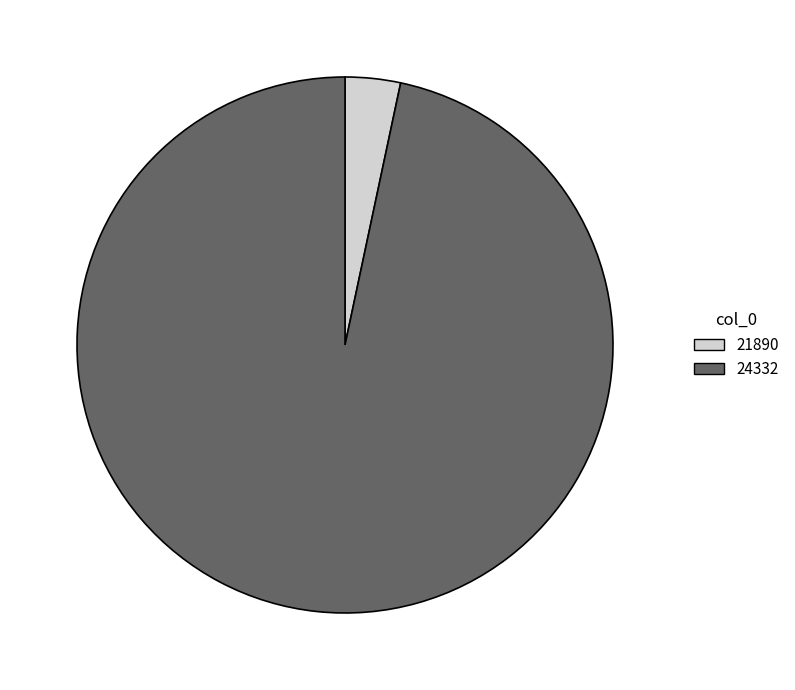

How many segments does this pie chart have?

2